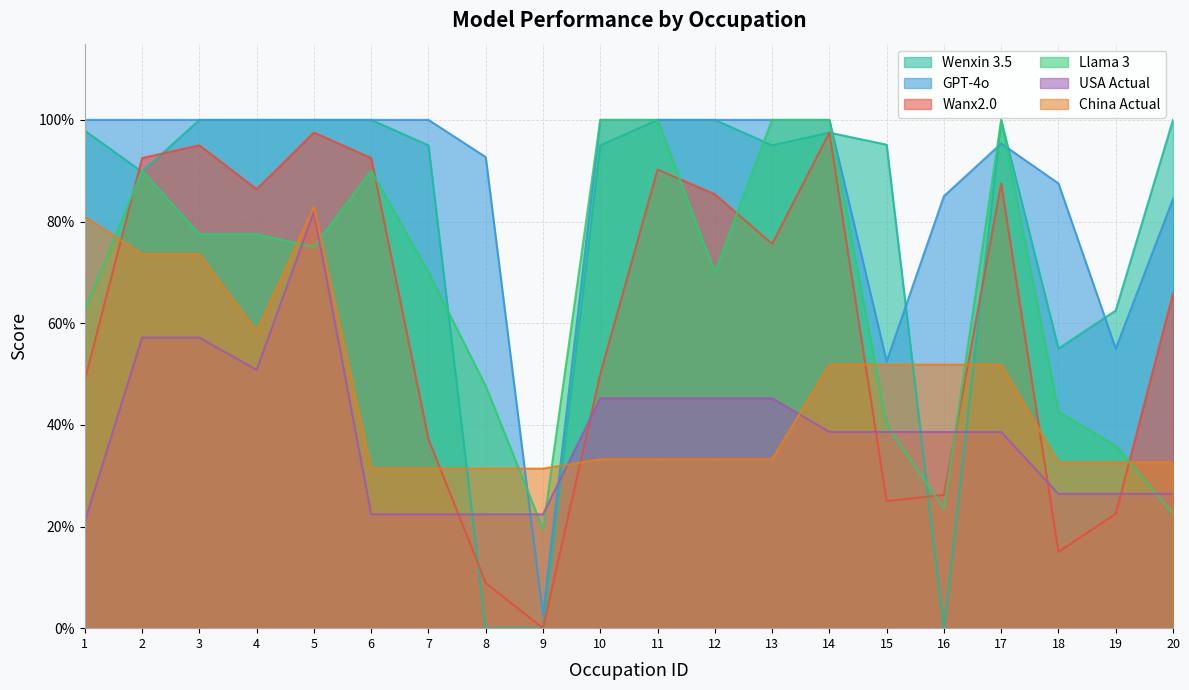

The Wenxin 3.5 series shows 0.2 at 6. True or false?

False